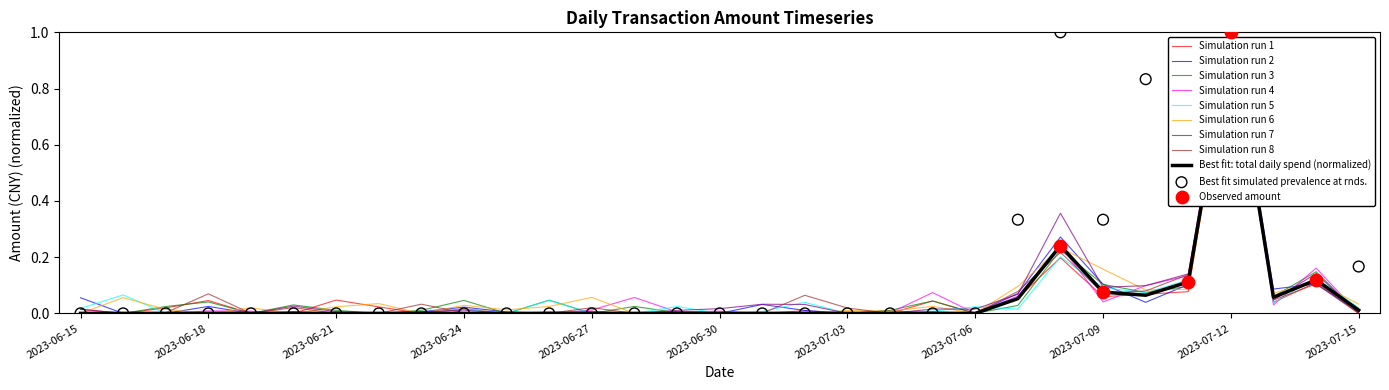

Which has a higher value, 2023-06-24 or 2023-06-26?

2023-06-24